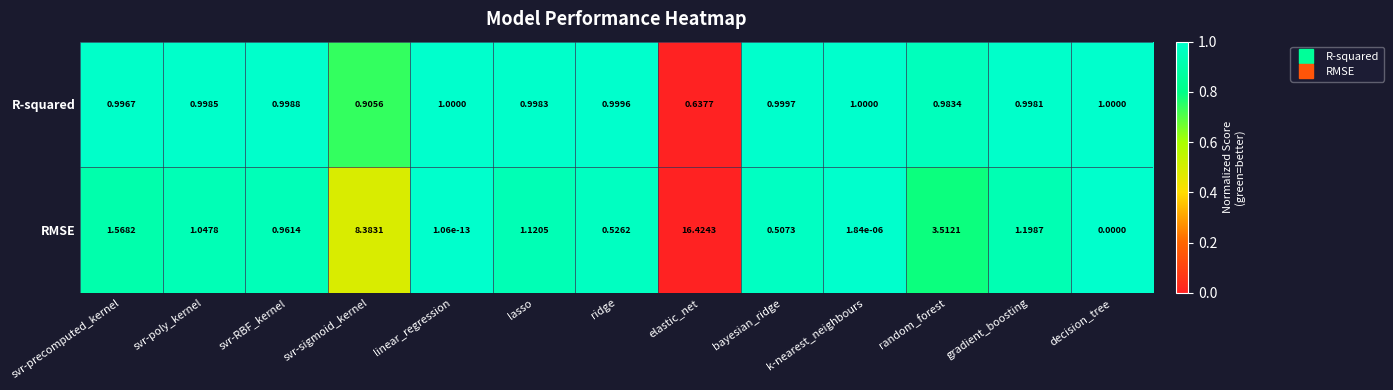

Which series has the largest range (max minus min)?

RMSE